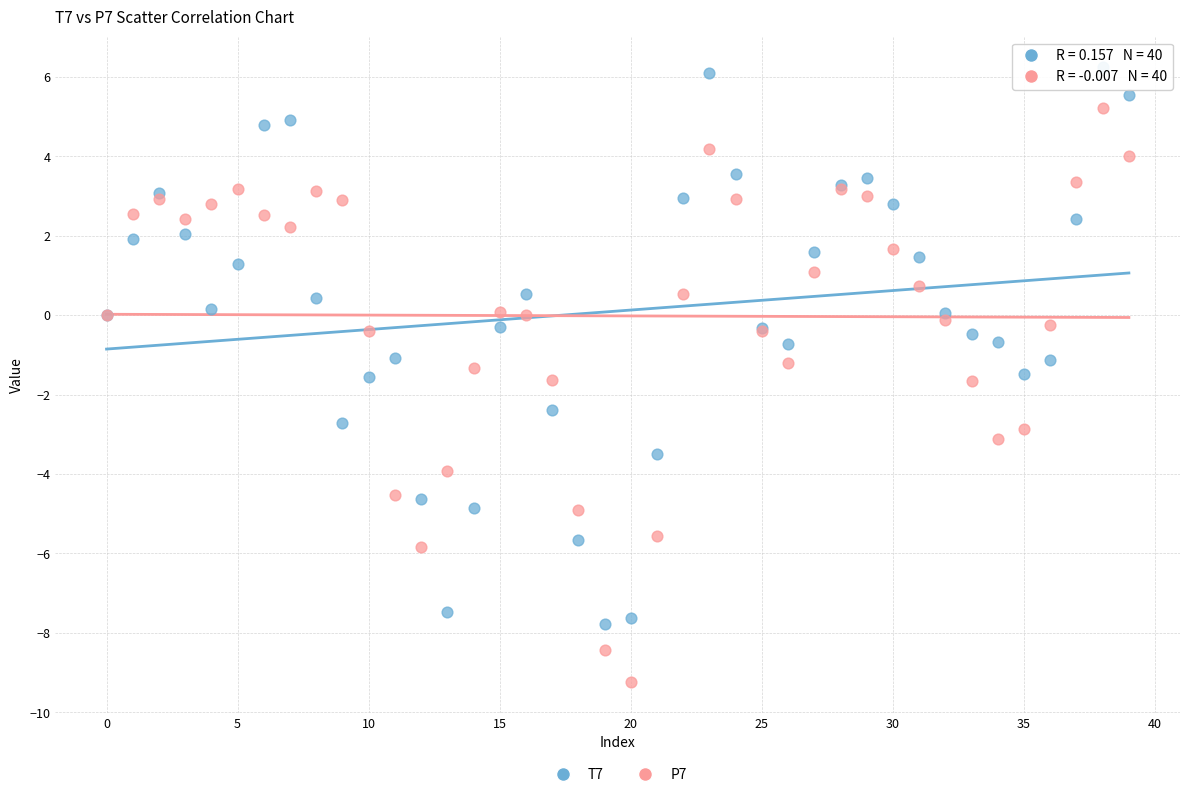

Which series contains the highest Y value?

T7